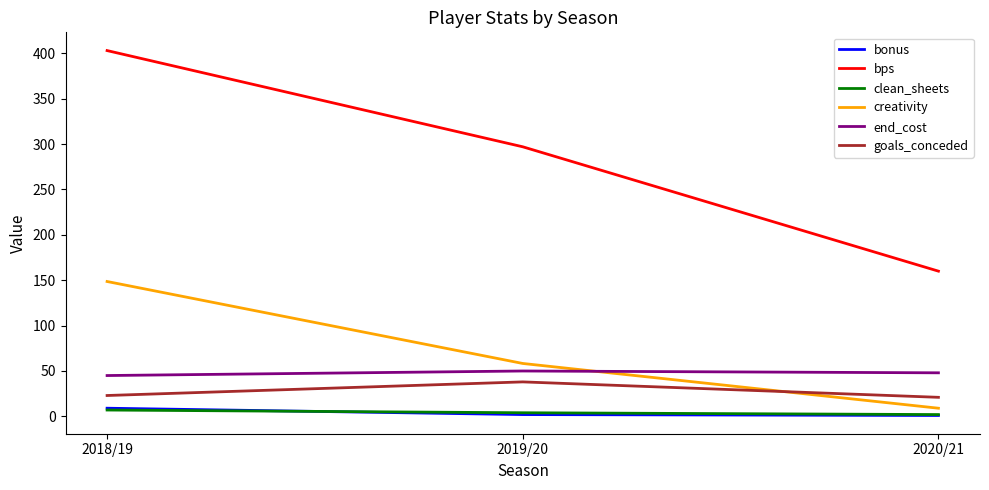

The creativity series shows 227.0 at 2018/19. True or false?

False